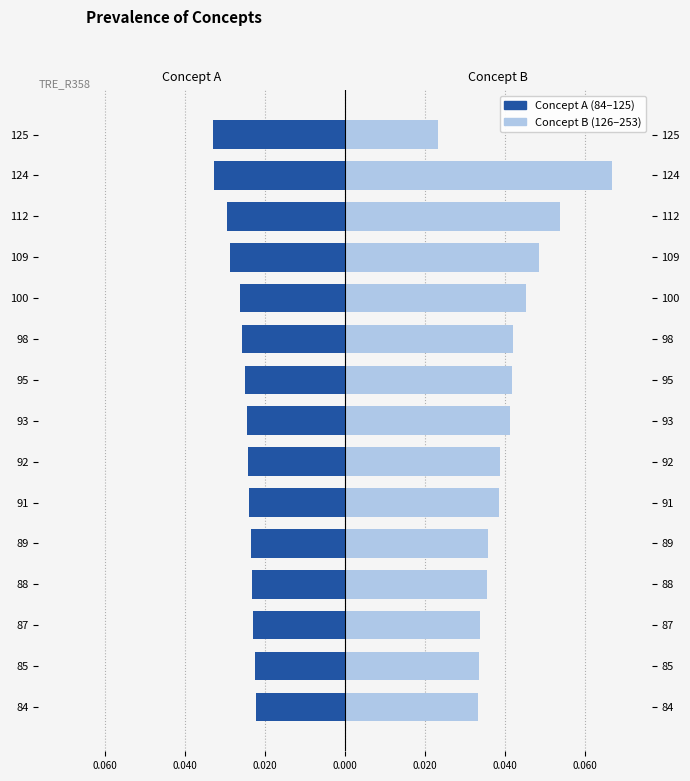

True or false: Concept A (84–125) has a value of -0.0 at 93.

False